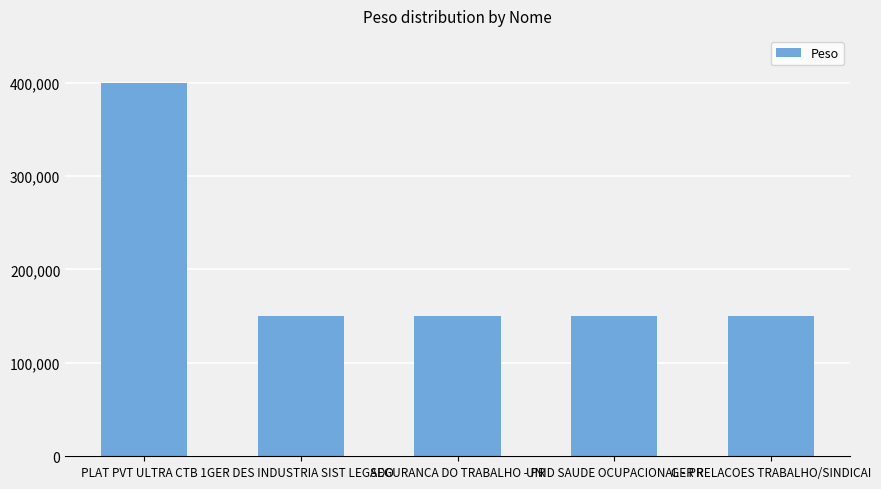

The chart shows a value of 34961 at SEGURANCA DO TRABALHO - PR. True or false?

False